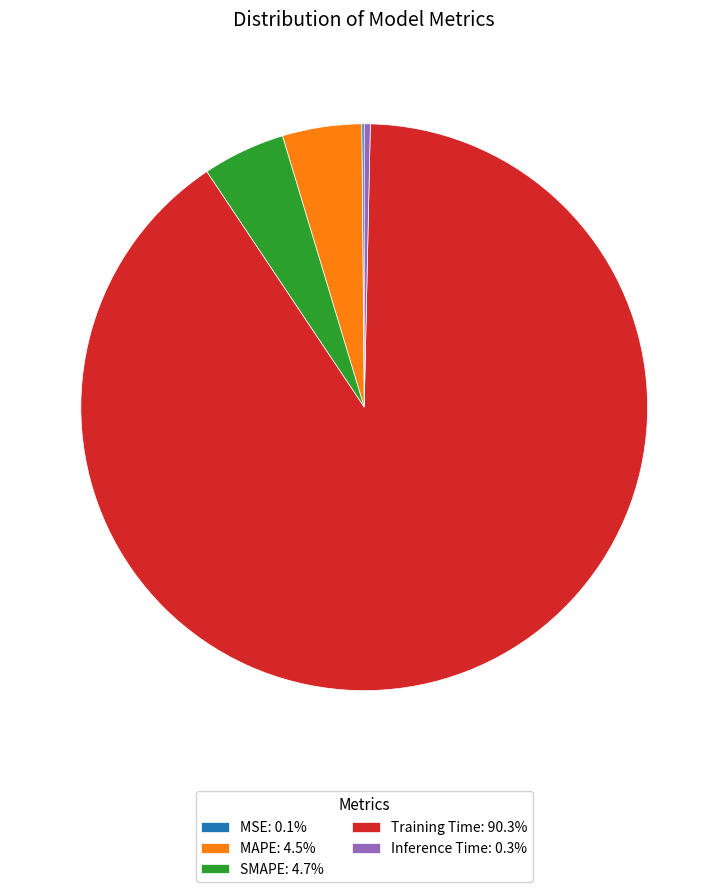

Do SMAPE: 4.7% and Inference Time: 0.3% together represent more than half of the pie?

No